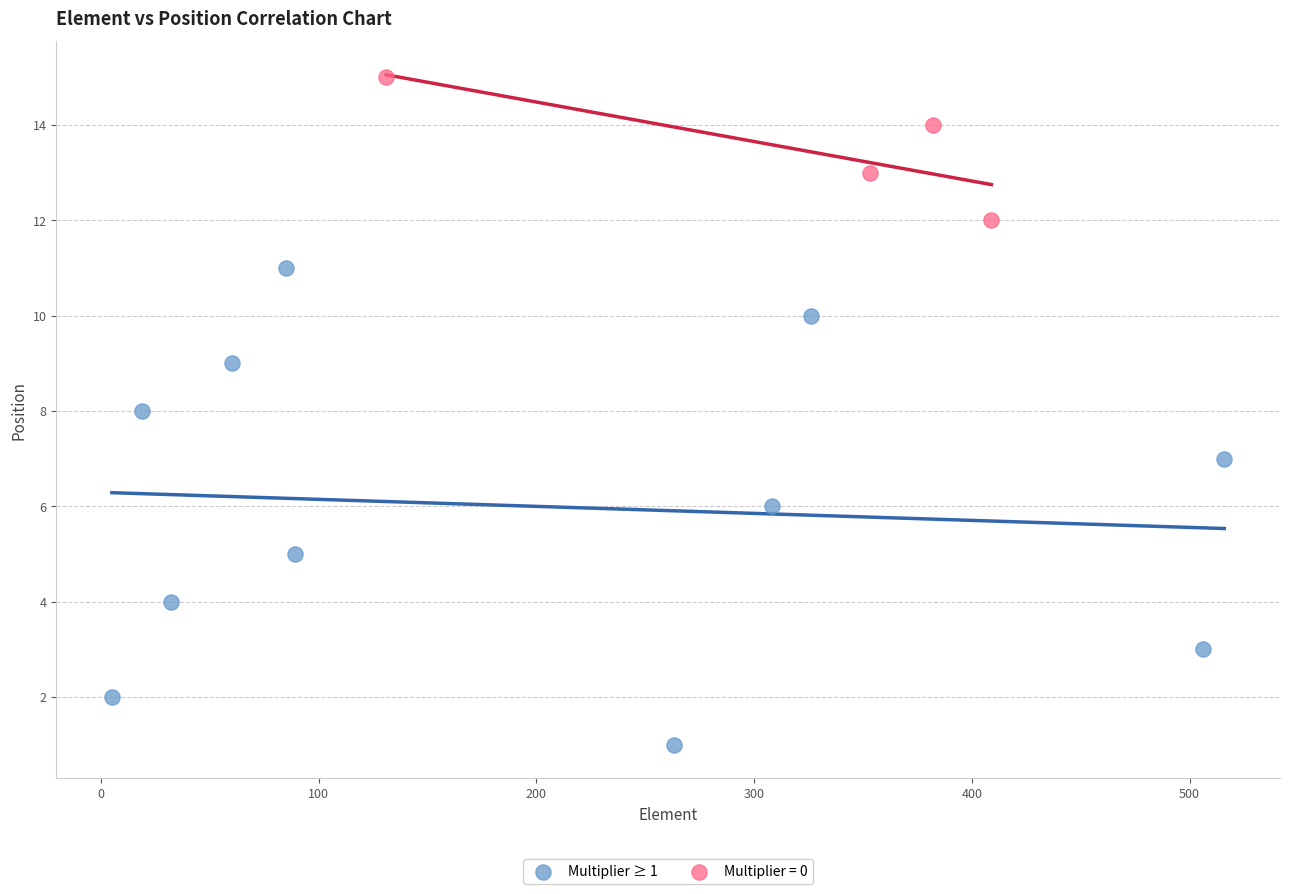

Which series has the largest Y range (max minus min)?

Multiplier ≥ 1